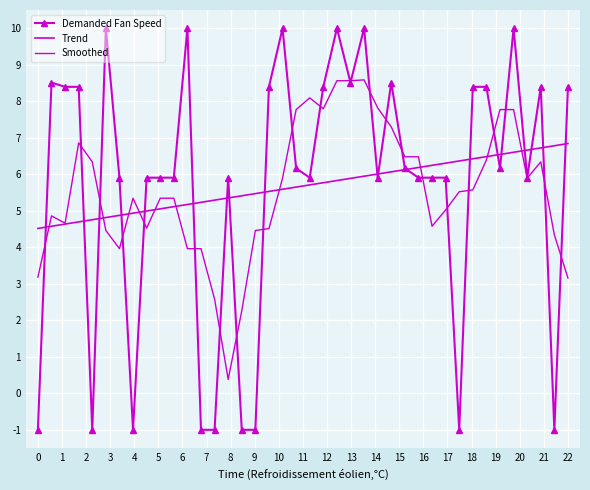

What is the difference between the maximum and second lowest values in the Smoothed series?

6.3